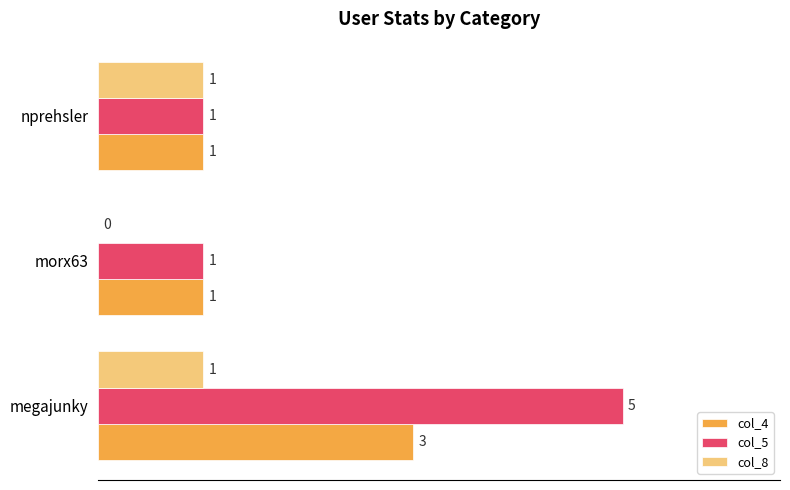

What is the sum of all col_5 values?

7